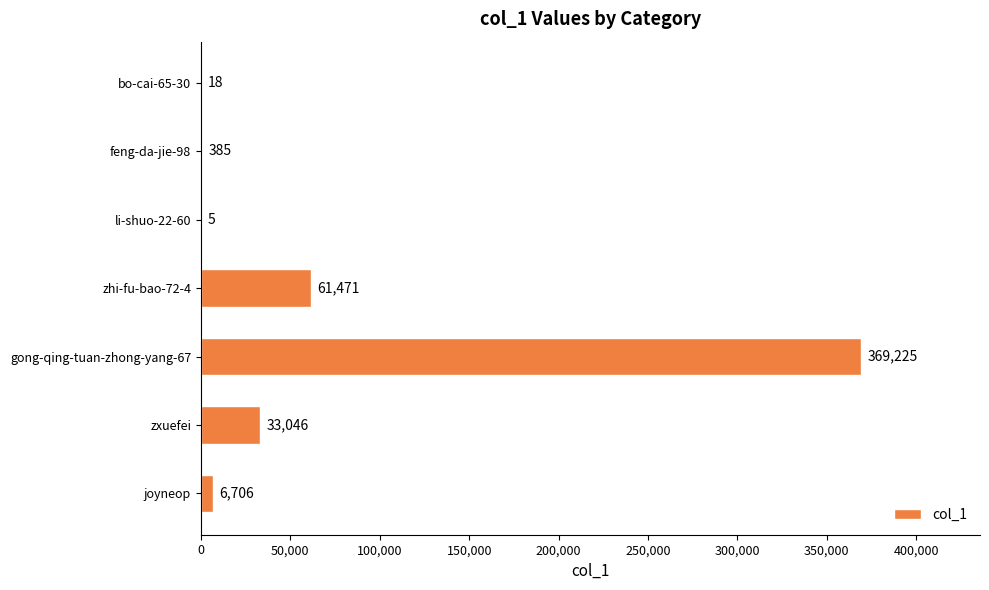

Which label corresponds to the largest value in the chart?

gong-qing-tuan-zhong-yang-67